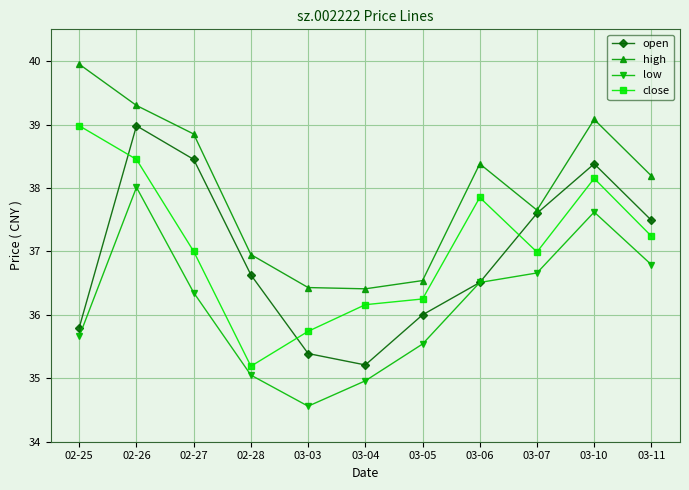

Is it true that open equals 35.8 at 02-25?

True